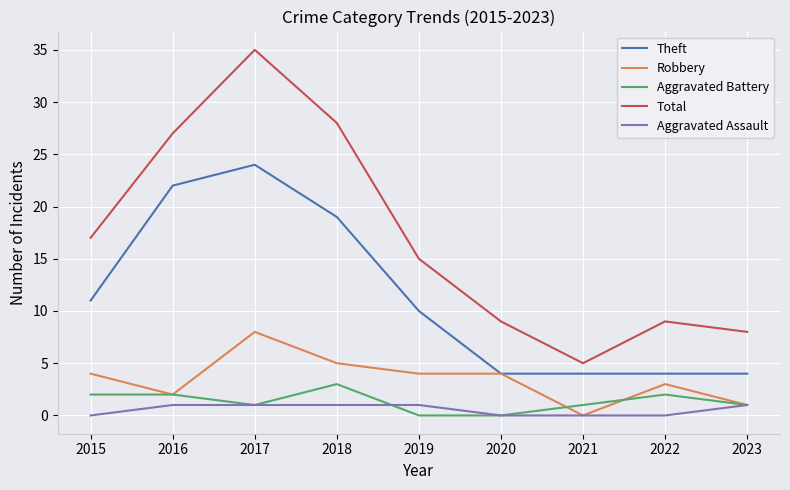

What is the approximate value of Robbery at 2018?

5